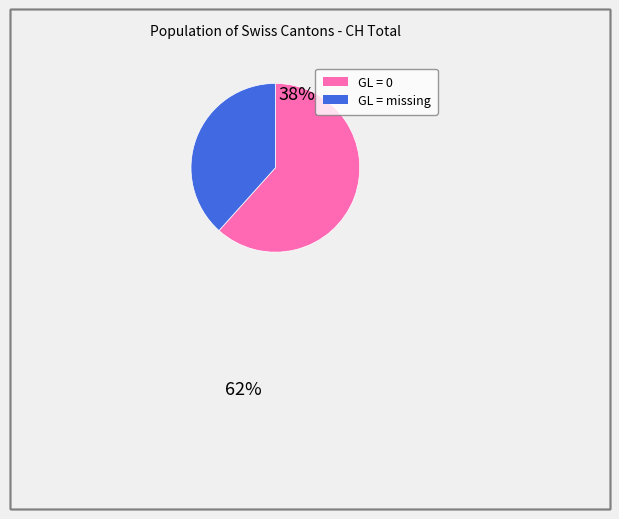

Is there any slice that represents more than half of the pie?

Yes